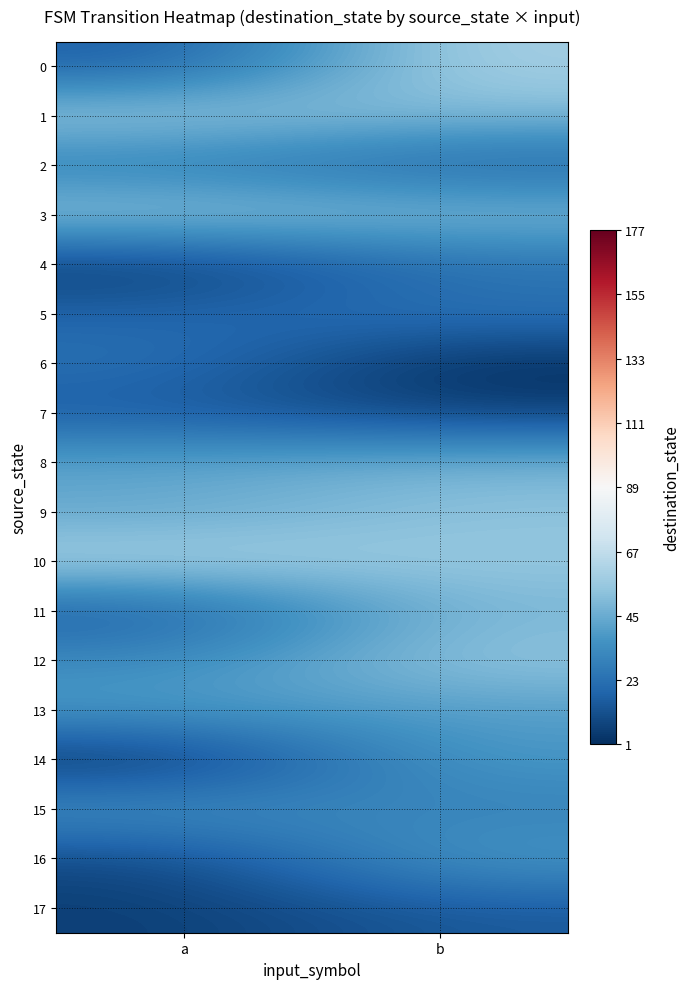

List the series in order of their peak value, lowest first.

7, 17, 4, 6, 5, 2, 15, 14, 16, 13, 8, 11, 9, 12, 3, 1, 0, 10